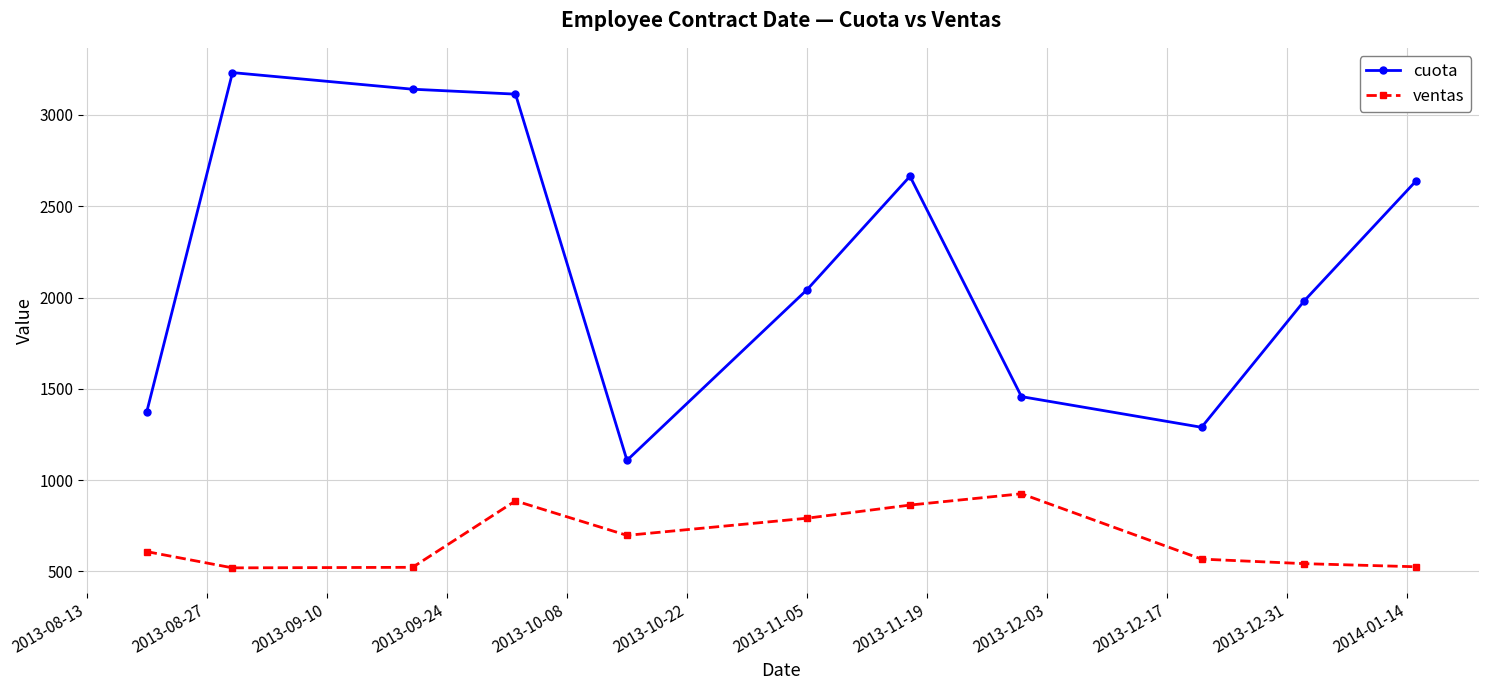

List the series in order of their peak value, lowest first.

ventas, cuota